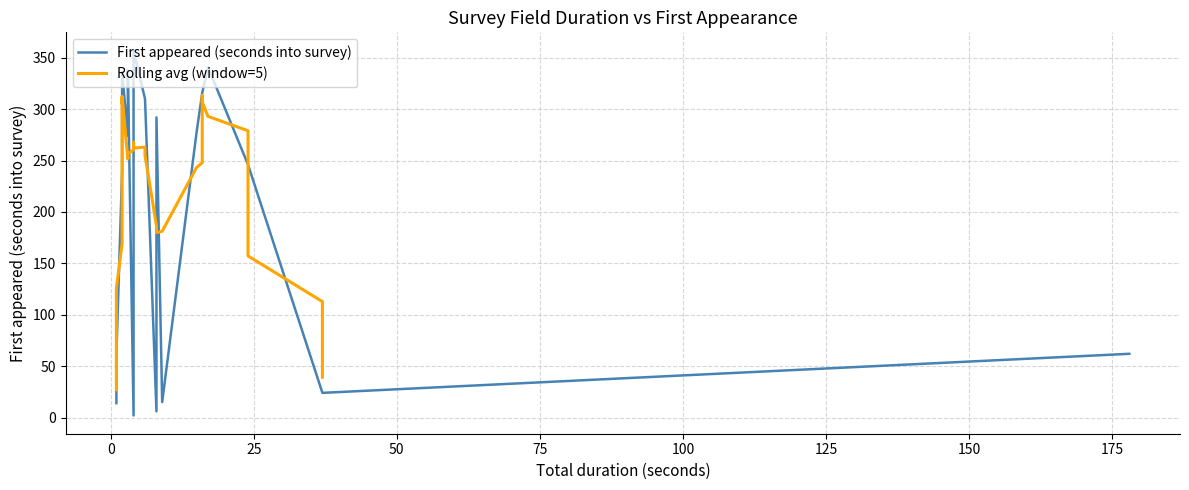

Which series has the largest range (max minus min)?

First appeared (seconds into survey)